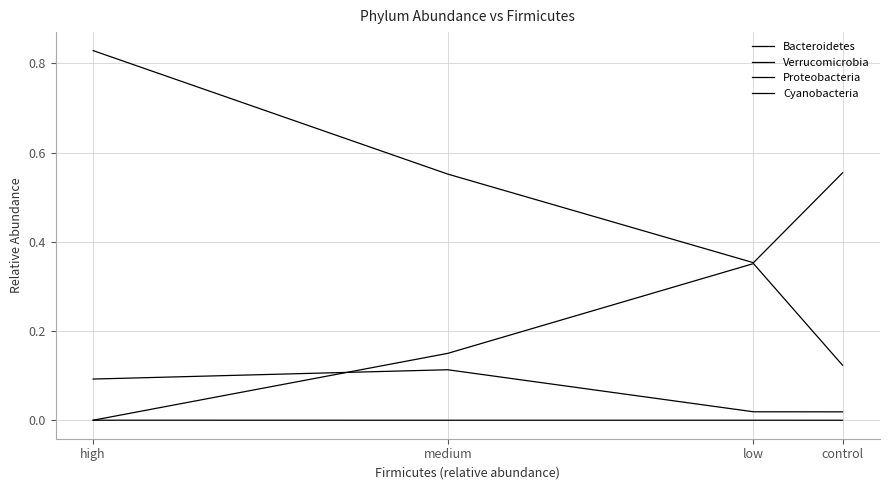

How many distinct data groups are displayed?

4